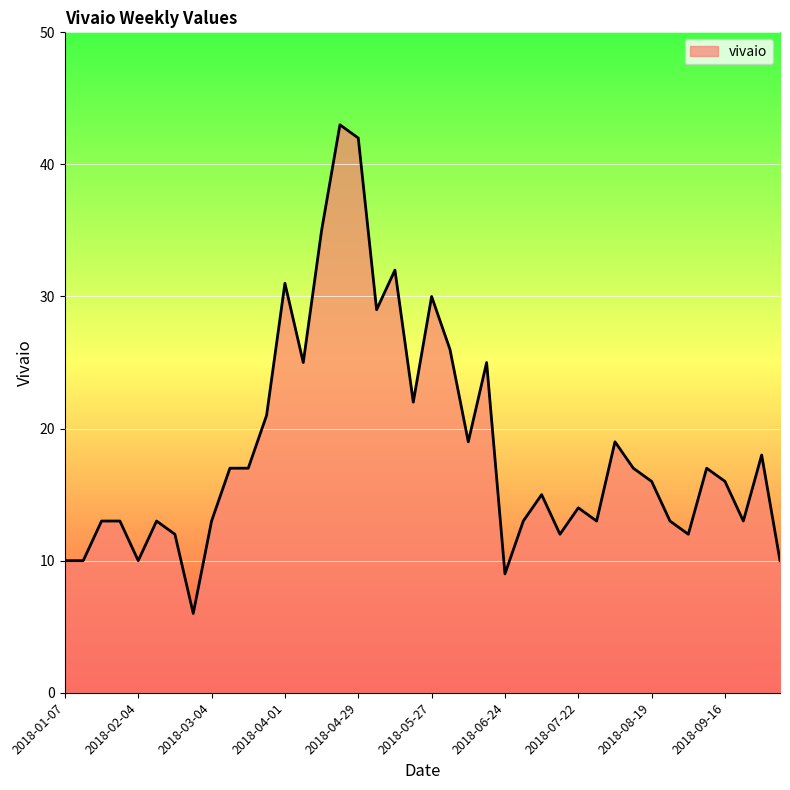

What is the minimum value shown in the chart?

6